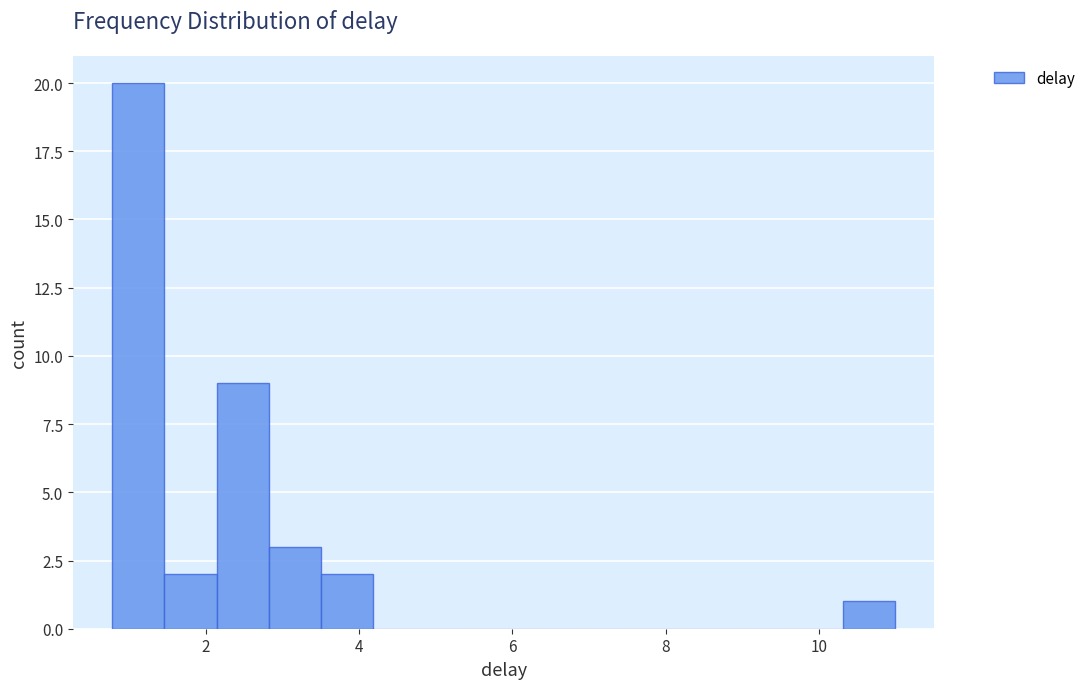

Around what value on the x-axis is the tallest bar? Give the approximate position of its centre, as read against the axis.

1.2